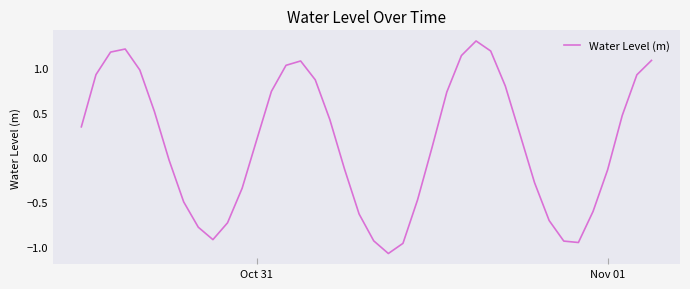

What is the smallest value displayed?

-1.1